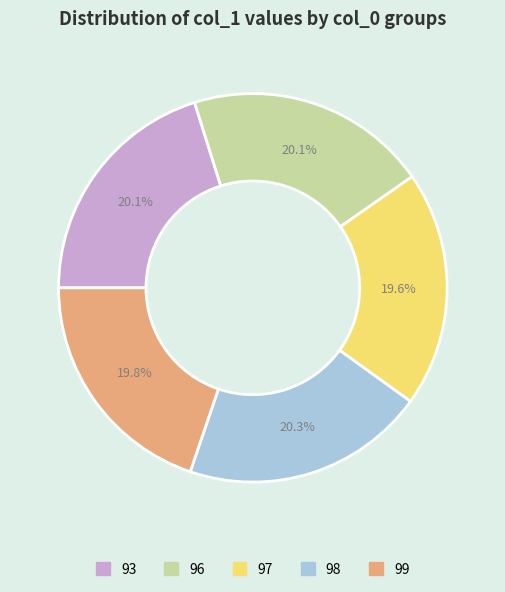

What percentage is NOT represented by 93?

79.9%